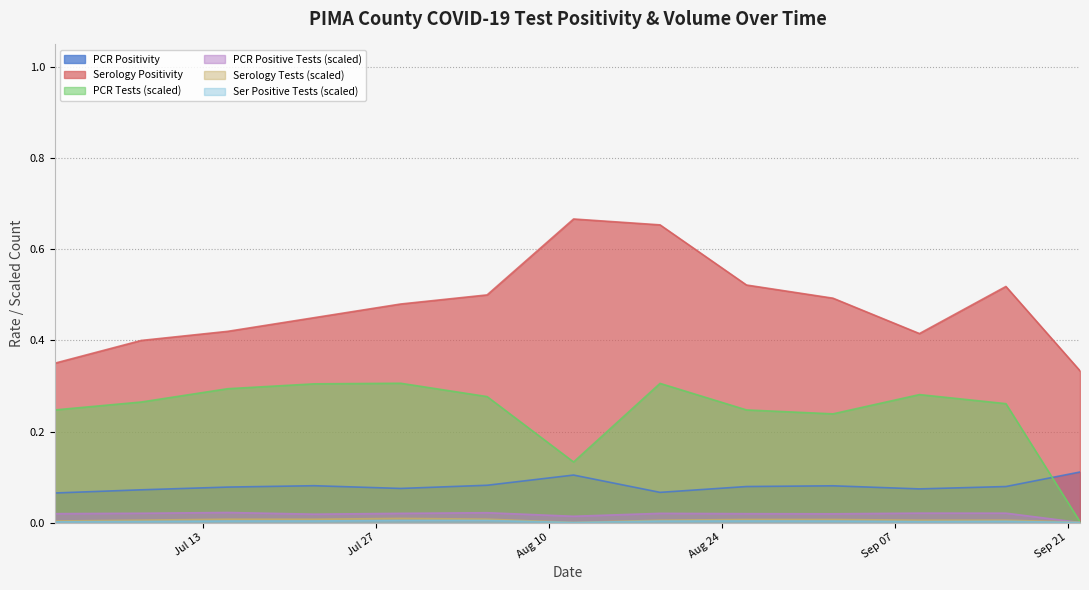

Reading left to right, extract all data points from this chart.

PCR Positivity: 2021-07-01=0.1	2021-07-08=0.1	2021-07-15=0.1	2021-07-22=0.1	2021-07-29=0.1	2021-08-05=0.1	2021-08-12=0.1	2021-08-19=0.1	2021-08-26=0.1	2021-09-02=0.1	2021-09-09=0.1	2021-09-16=0.1	2021-09-22=0.1
Serology Positivity: 2021-07-01=0.3	2021-07-08=0.4	2021-07-15=0.4	2021-07-22=0.5	2021-07-29=0.5	2021-08-05=0.5	2021-08-12=0.7	2021-08-19=0.7	2021-08-26=0.5	2021-09-02=0.5	2021-09-09=0.4	2021-09-16=0.5	2021-09-22=0.3
PCR Tests (scaled): 2021-07-01=0.2	2021-07-08=0.3	2021-07-15=0.3	2021-07-22=0.3	2021-07-29=0.3	2021-08-05=0.3	2021-08-12=0.1	2021-08-19=0.3	2021-08-26=0.2	2021-09-02=0.2	2021-09-09=0.3	2021-09-16=0.3	2021-09-22=0.0
PCR Positive Tests (scaled): 2021-07-01=0.0	2021-07-08=0.0	2021-07-15=0.0	2021-07-22=0.0	2021-07-29=0.0	2021-08-05=0.0	2021-08-12=0.0	2021-08-19=0.0	2021-08-26=0.0	2021-09-02=0.0	2021-09-09=0.0	2021-09-16=0.0	2021-09-22=0.0
Serology Tests (scaled): 2021-07-01=0.0	2021-07-08=0.0	2021-07-15=0.0	2021-07-22=0.0	2021-07-29=0.0	2021-08-05=0.0	2021-08-12=0.0	2021-08-19=0.0	2021-08-26=0.0	2021-09-02=0.0	2021-09-09=0.0	2021-09-16=0.0	2021-09-22=0.0
Ser Positive Tests (scaled): 2021-07-01=0.0	2021-07-08=0.0	2021-07-15=0.0	2021-07-22=0.0	2021-07-29=0.0	2021-08-05=0.0	2021-08-12=0.0	2021-08-19=0.0	2021-08-26=0.0	2021-09-02=0.0	2021-09-09=0.0	2021-09-16=0.0	2021-09-22=0.0